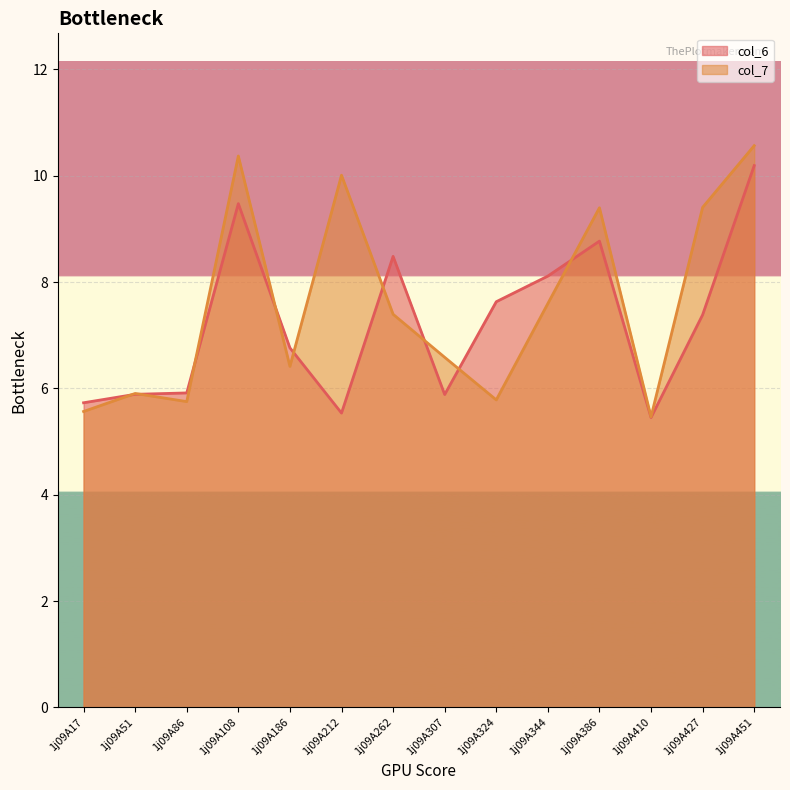

Reading left to right, list all the values displayed in this chart.

col_6: 5.7	5.9	5.9	9.5	6.8	5.5	8.5	5.9	7.6	8.1	8.8	5.5	7.4	10.2
col_7: 5.6	5.9	5.8	10.4	6.4	10.0	7.4	6.6	5.8	7.6	9.4	5.5	9.4	10.6